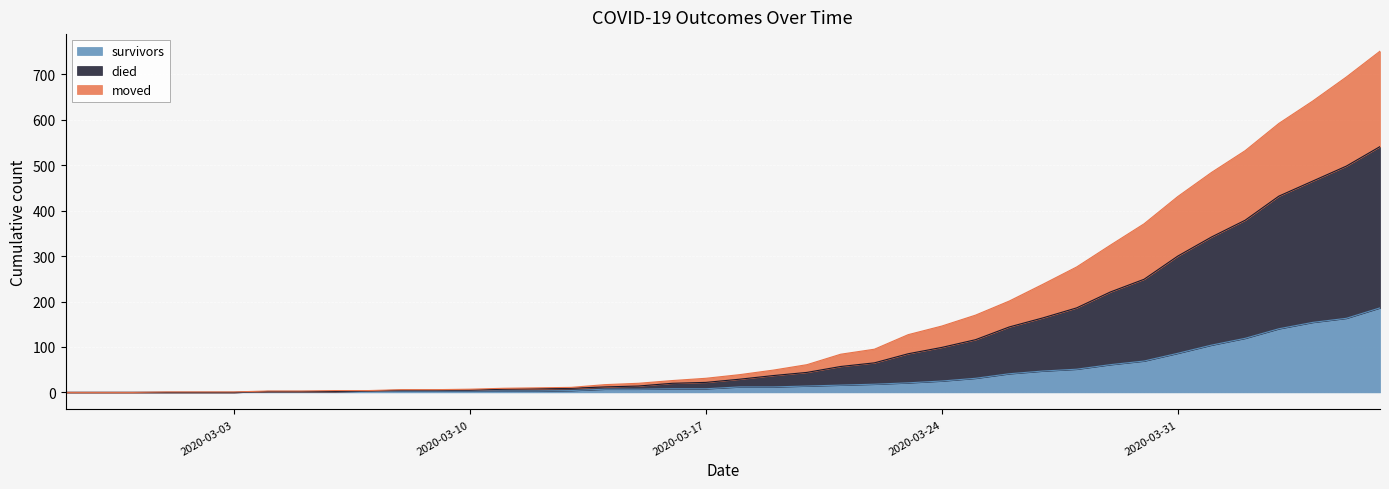

What is the maximum value for survivors?

186